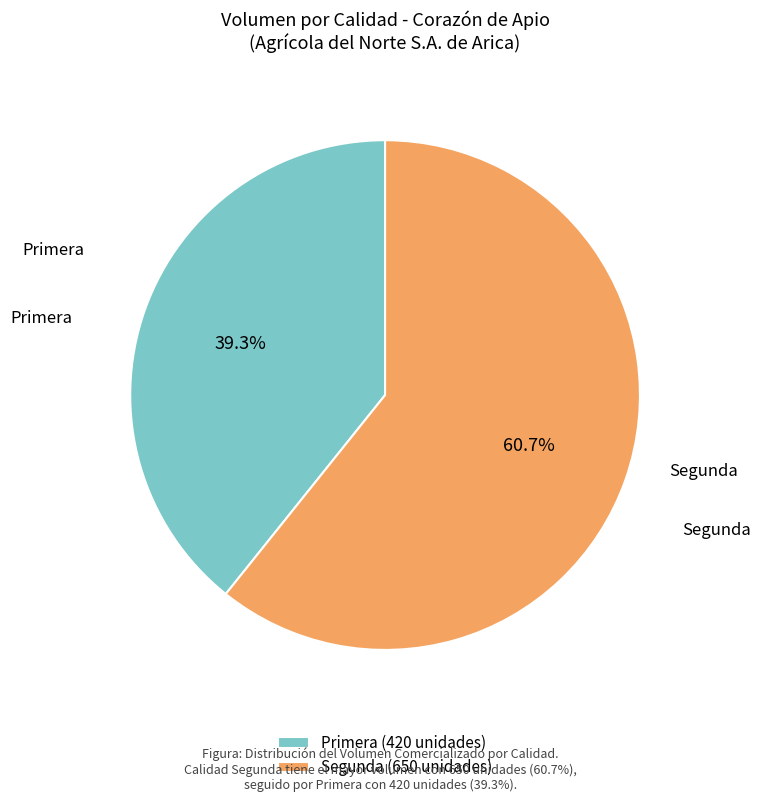

How many slices are in this pie chart?

2